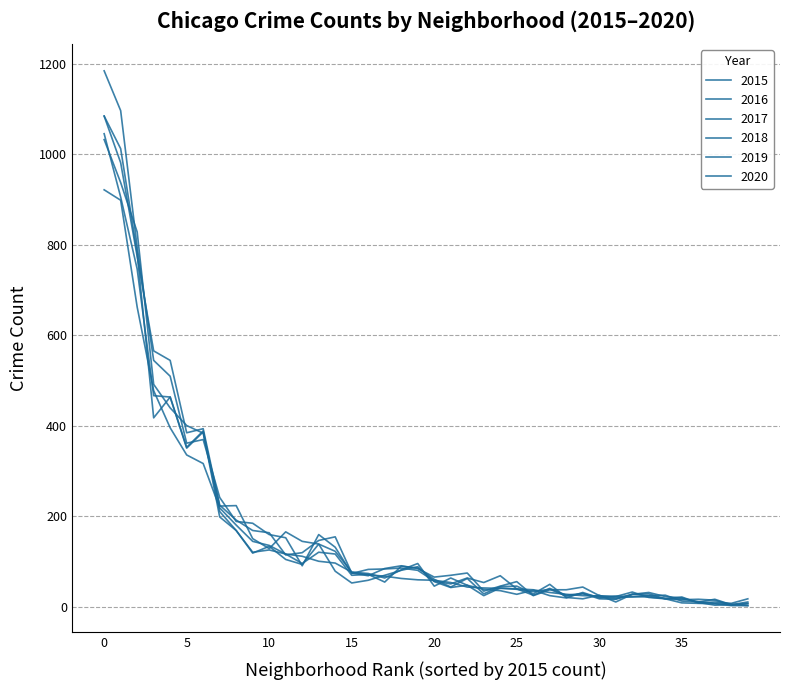

How many lines are shown in the chart?

6